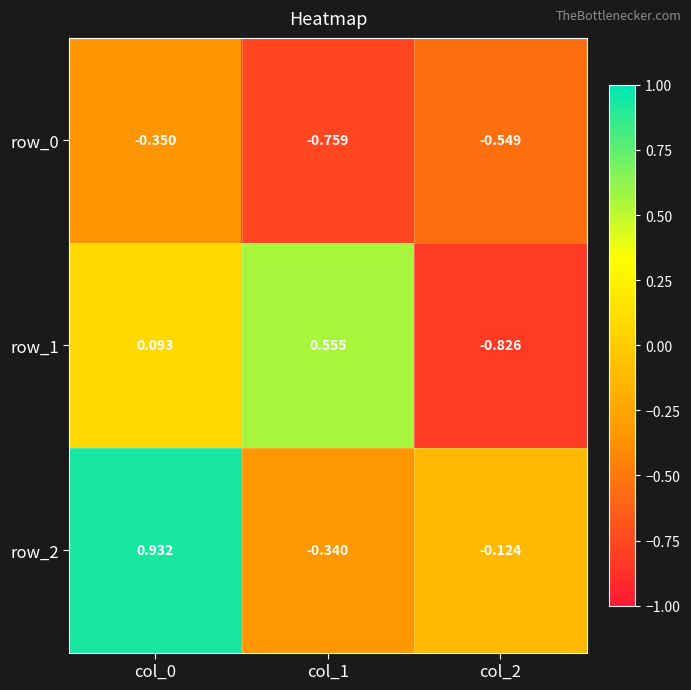

The value of row_1 at col_2 is -1.4. True or false?

False